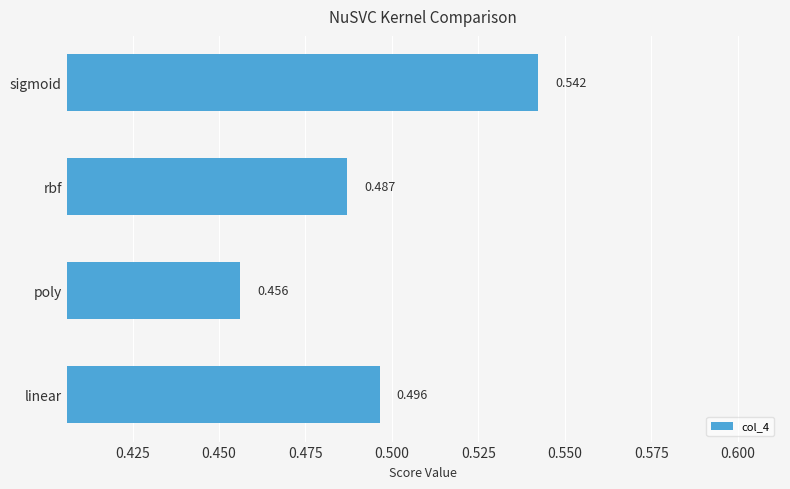

What is the difference between the maximum and second lowest values?

0.1